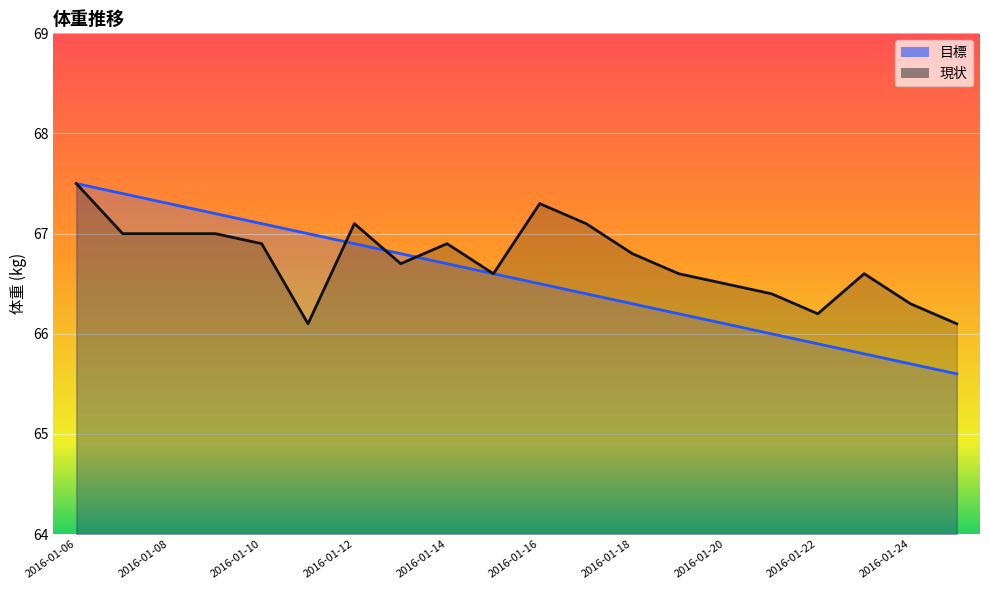

True or false: there are more than 2 points higher than both neighbors.

False